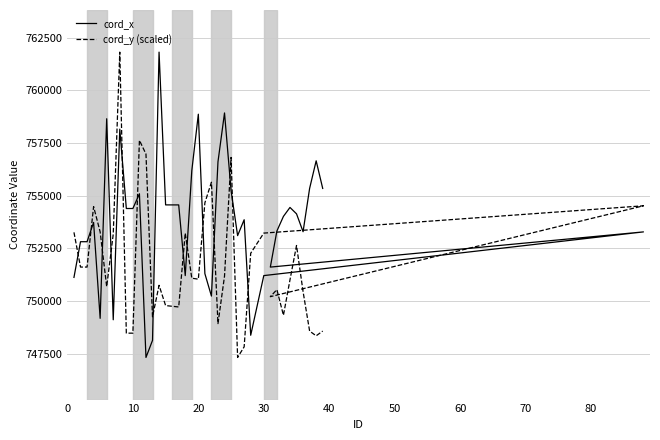

What is the maximum value for cord_x?

761814.0